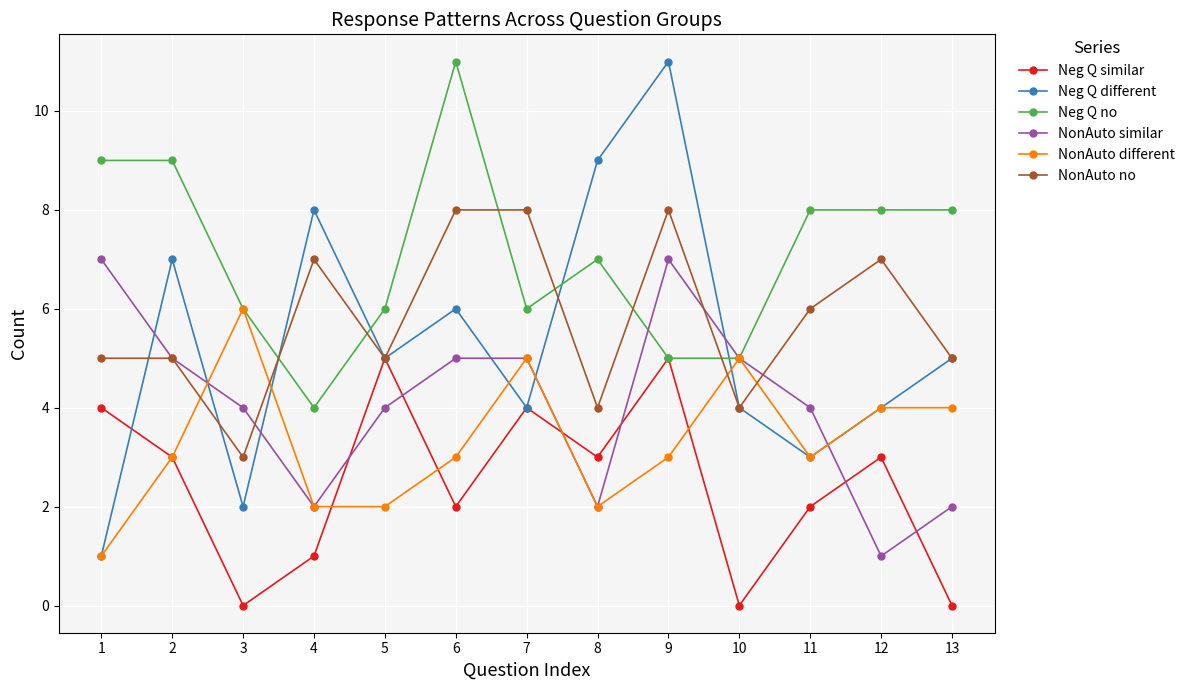

What is the greatest value displayed?

11